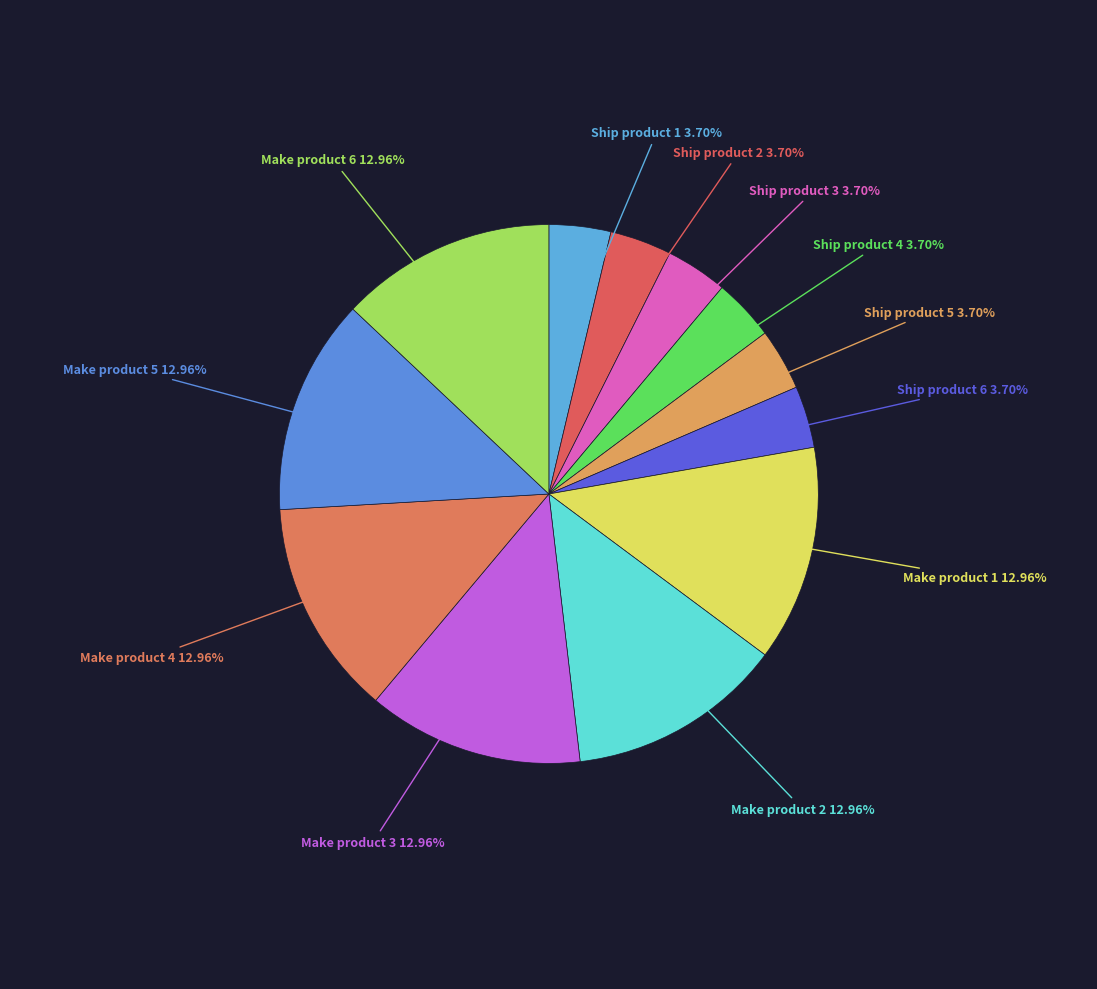

Count the number of slices in the pie.

12